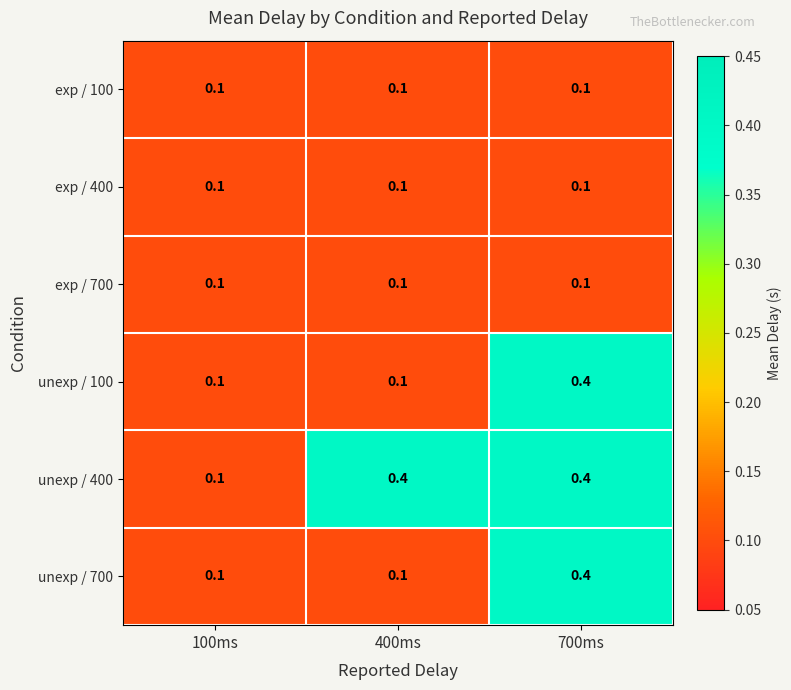

What is the approximate value of unexp / 700 at 700ms?

0.4